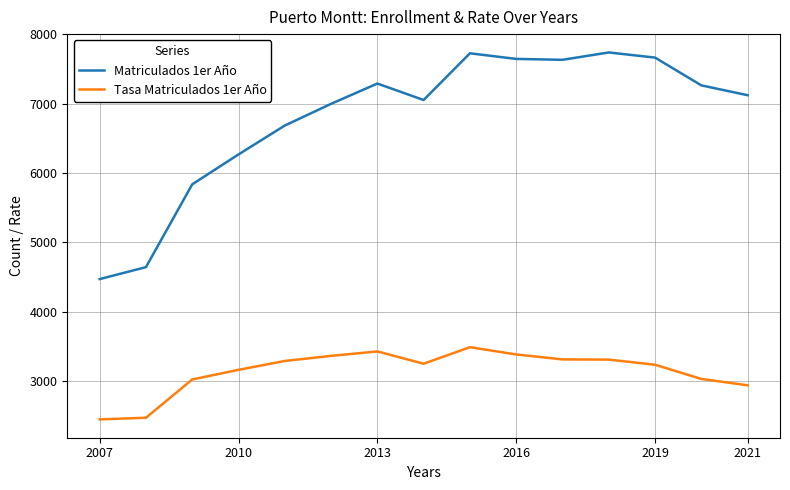

List the series in order of their overall mean, lowest first.

Tasa Matriculados 1er Año, Matriculados 1er Año